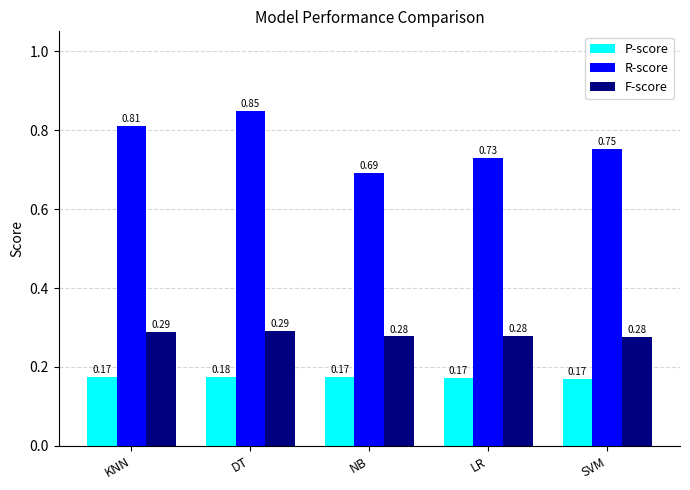

Is the value of P-score at KNN greater than the value of R-score at NB?

No